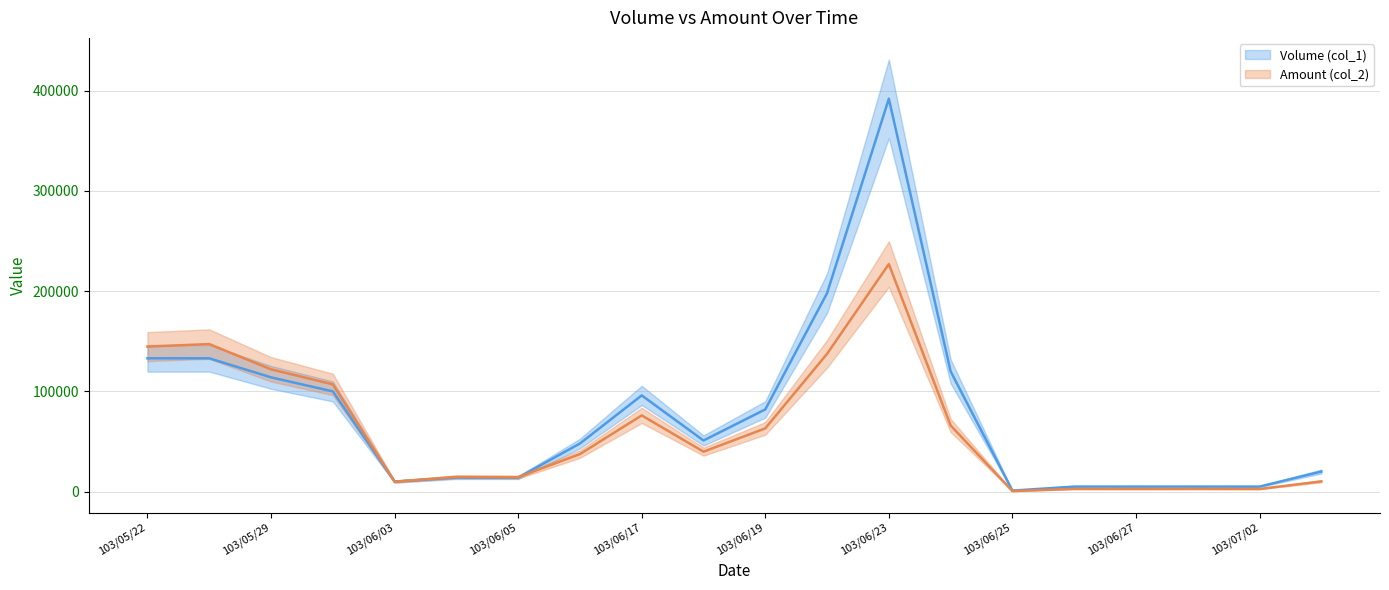

How many distinct data groups are displayed?

2